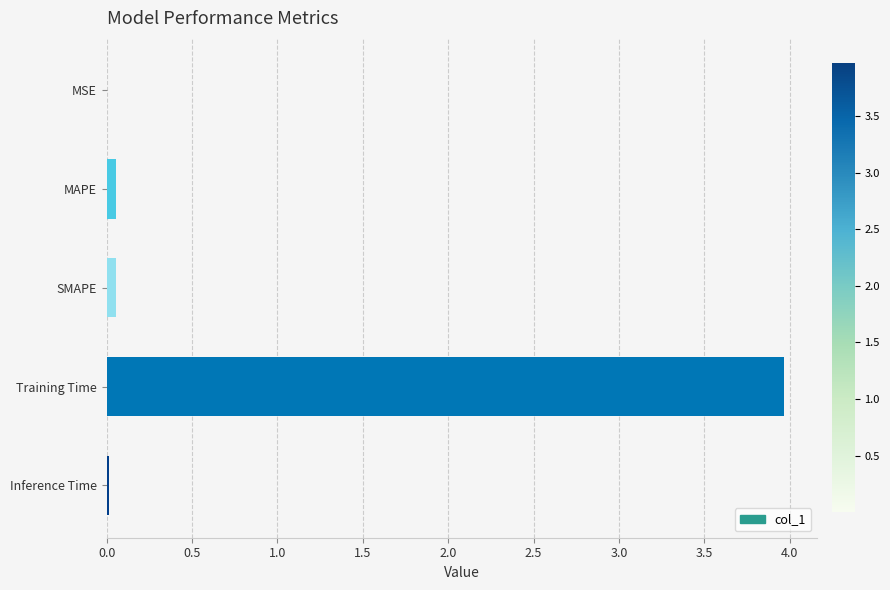

The chart shows a value of 0.0 at Inference Time. True or false?

True